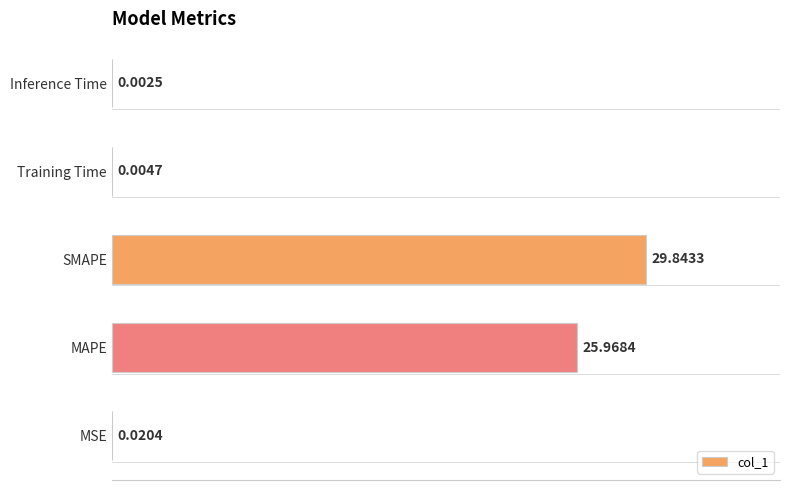

What is the sum of the values at MAPE and MSE?

26.0